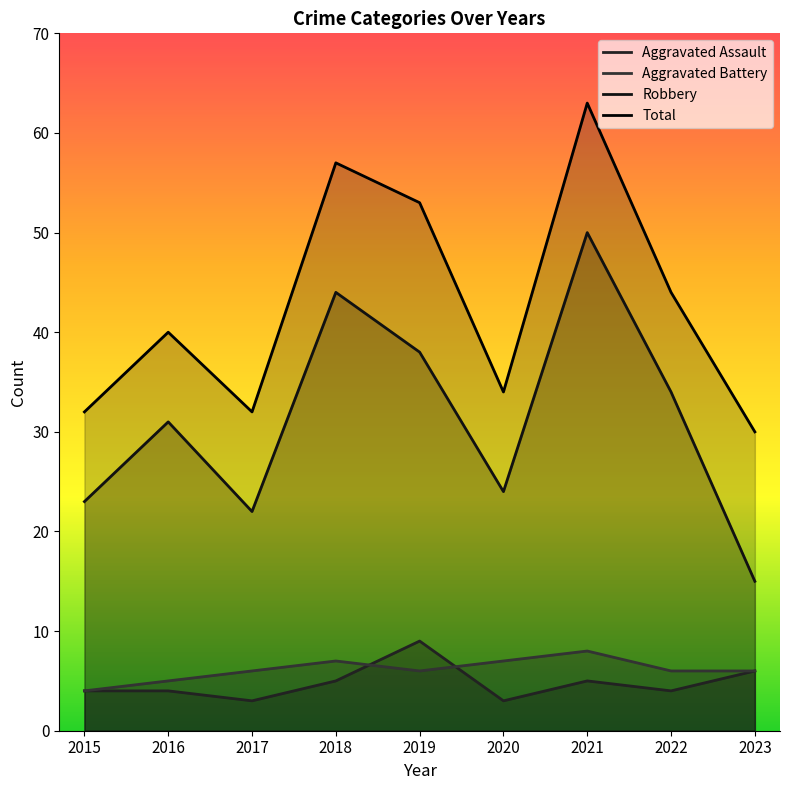

How many lines are shown in the chart?

4